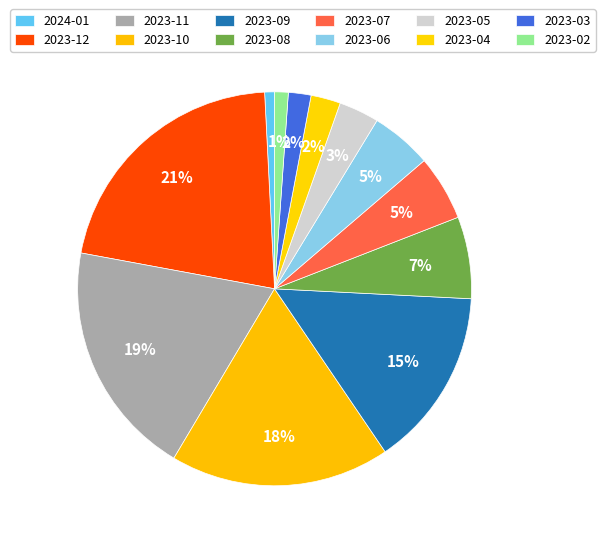

How many segments does this pie chart have?

12